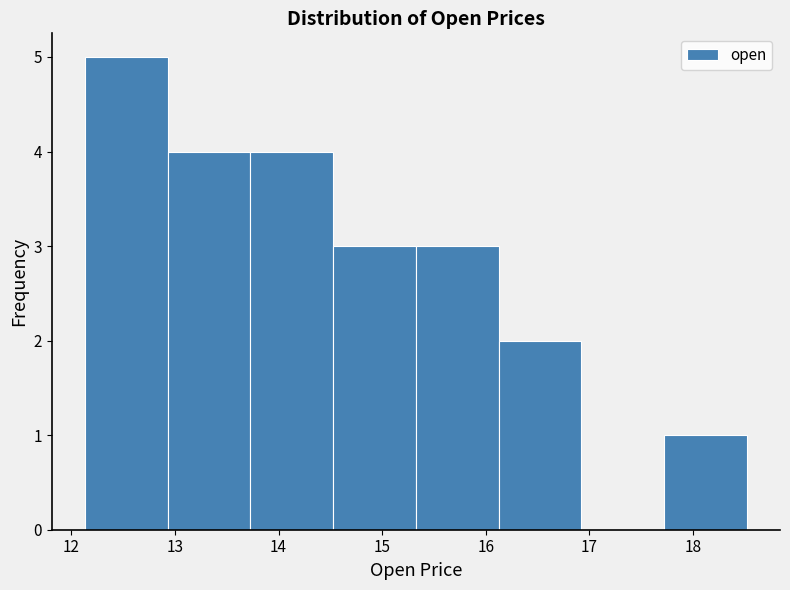

Reading left to right, list every bar in this chart as the range it spans on the x-axis followed by its height. Neither the bar edges nor the heights are printed on the chart, so give them approximately, as read against the axes.

12.1 to 12.9: 5
12.9 to 13.7: 4
13.7 to 14.5: 4
14.5 to 15.3: 3
15.3 to 16.1: 3
16.1 to 16.9: 2
16.9 to 17.7: 0
17.7 to 18.5: 1